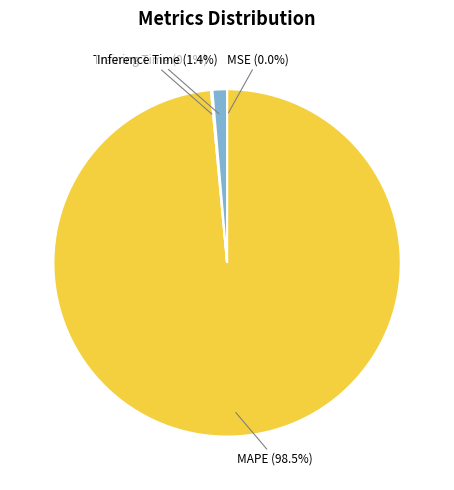

Which slice represents more than half of the pie?

MAPE